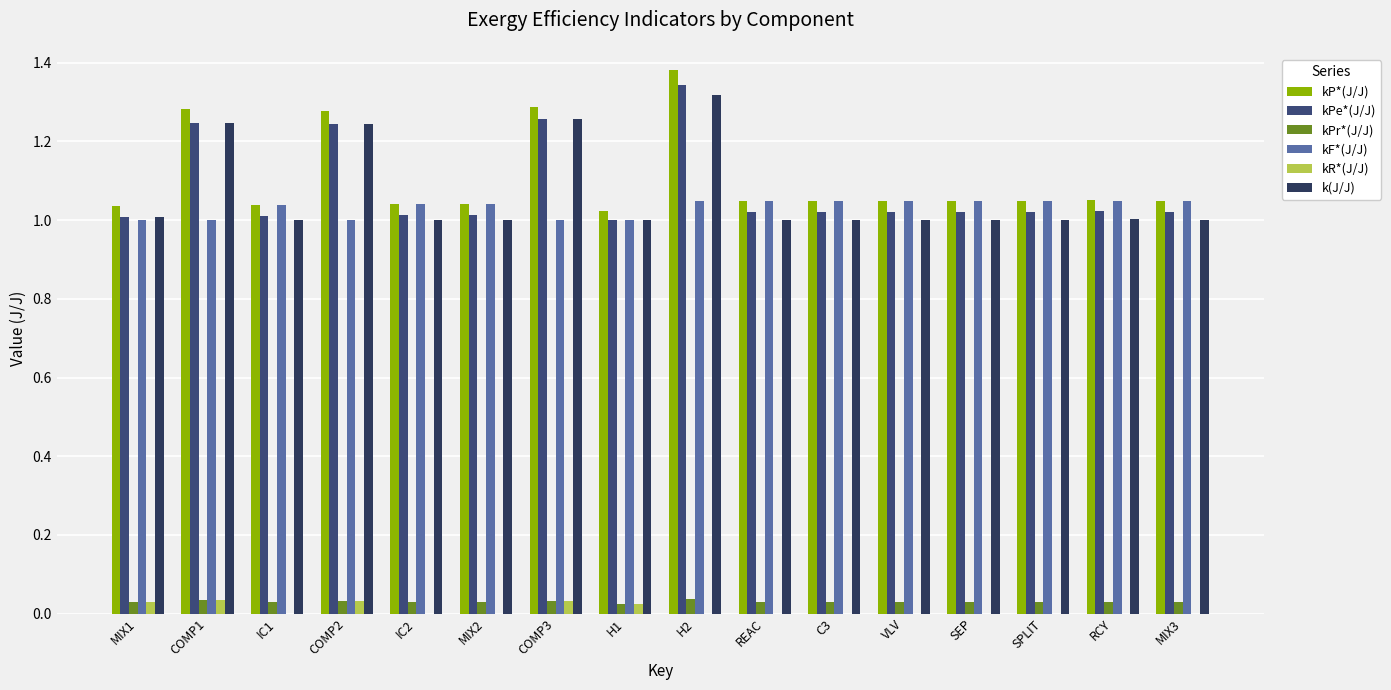

At how many categories does at least one series exceed 0?

16